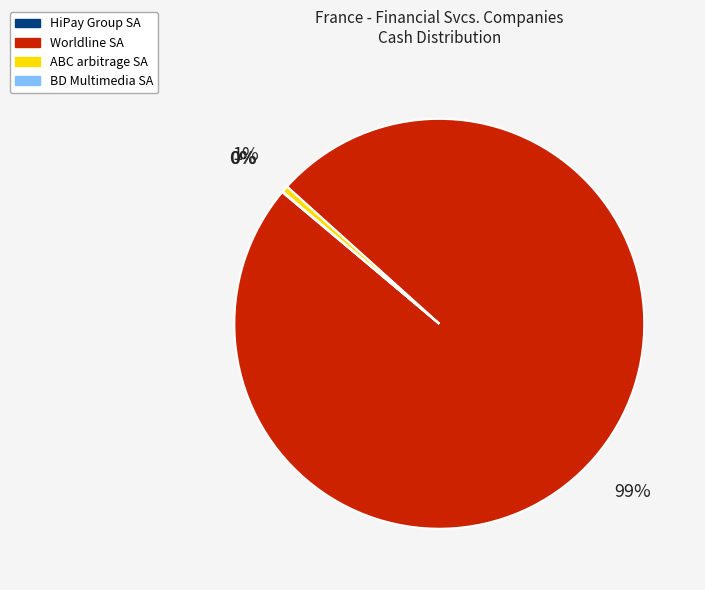

Which has a higher value, Worldline SA or ABC arbitrage SA?

Worldline SA